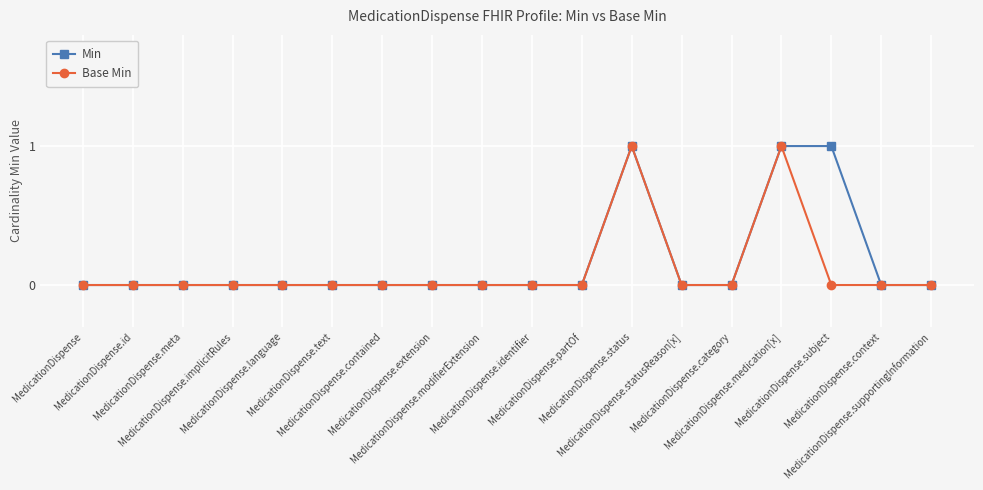

True or false: Base Min has more than 1 points higher than both neighbors.

True